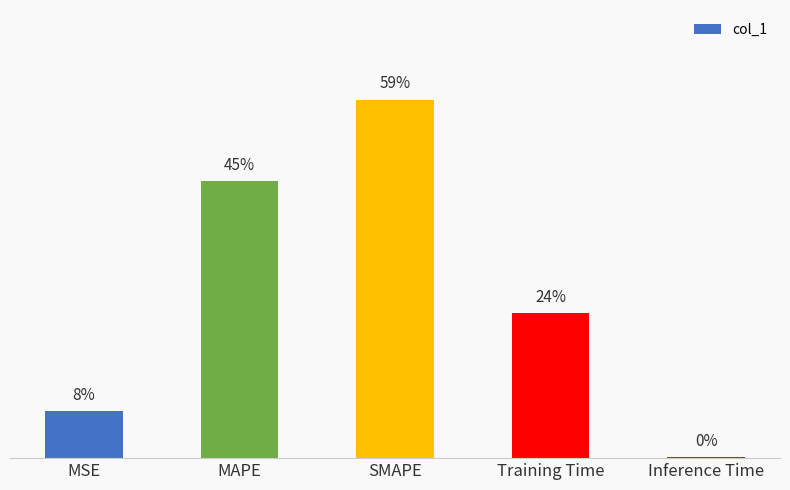

Are the bars horizontal?

No